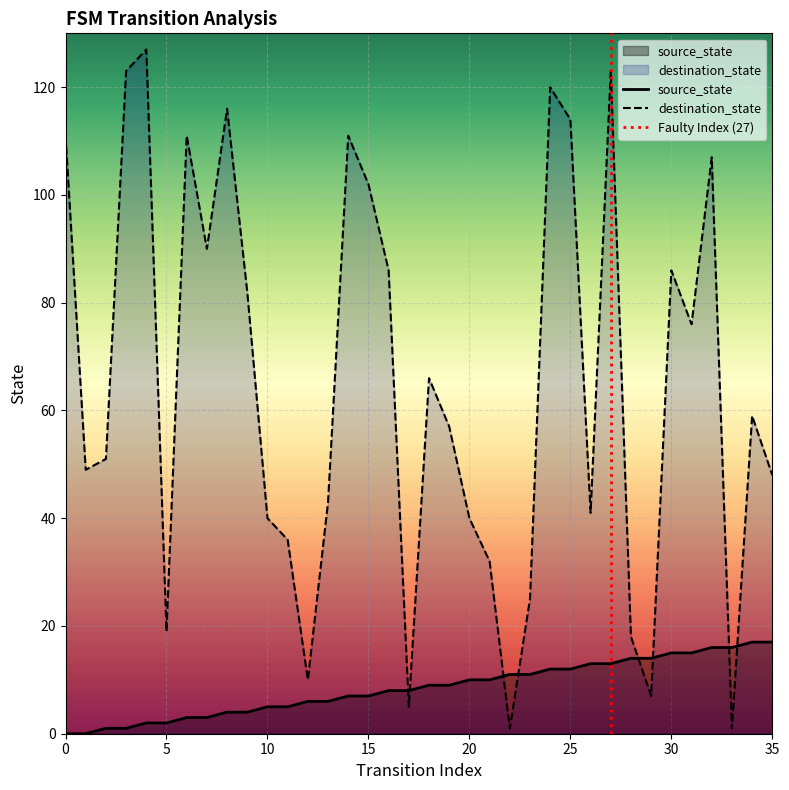

How many times do source_state and destination_state cross each other?

8